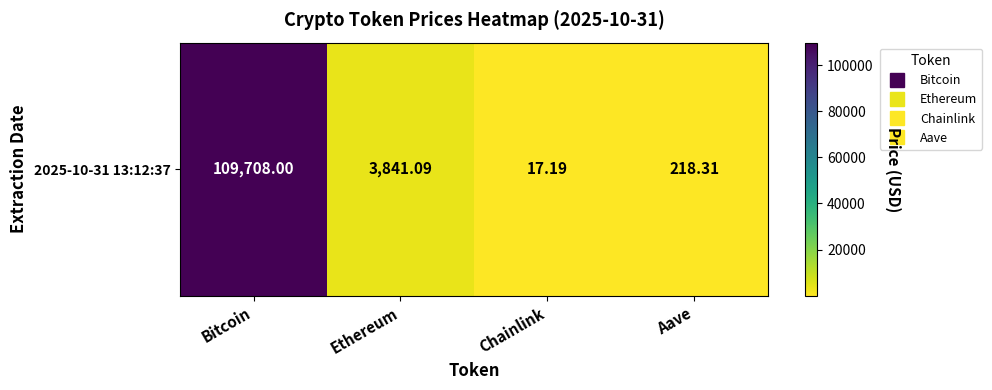

Reading left to right, transcribe all the data shown in this chart.

109708.0	3841.1	17.2	218.3